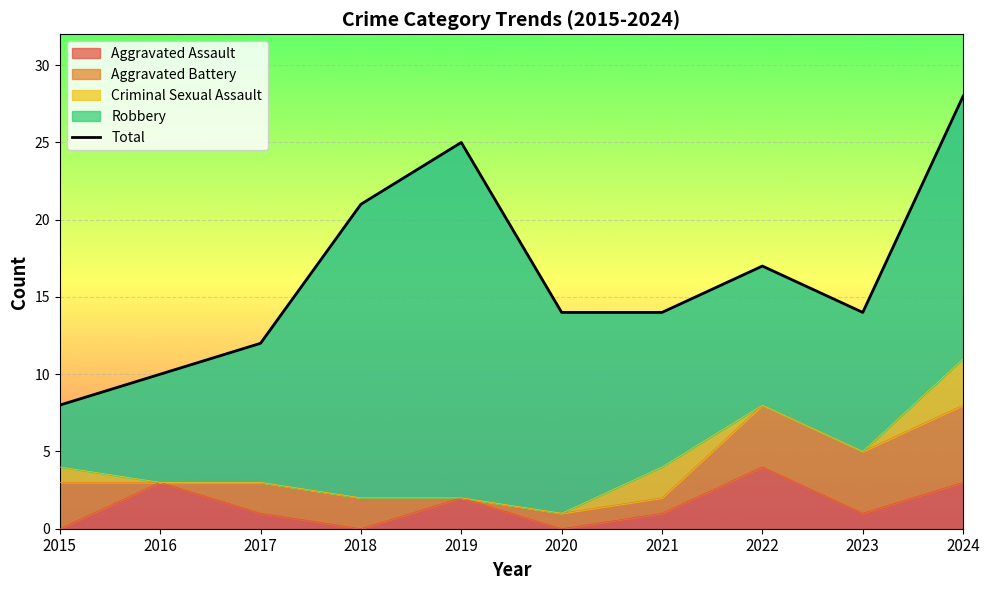

Reading left to right, list all the values displayed in this chart.

2015=8	2016=10	2017=12	2018=21	2019=25	2020=14	2021=14	2022=17	2023=14	2024=28